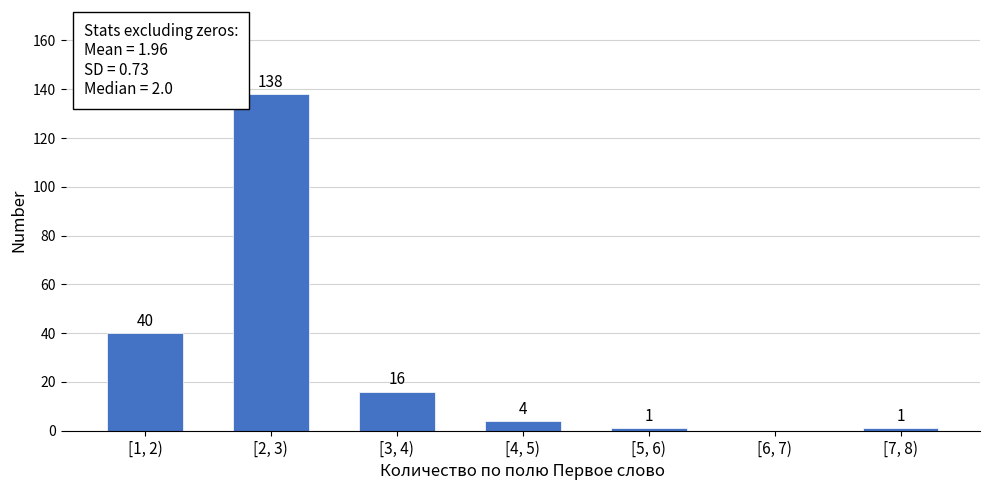

Reading right to left, extract all data points from this chart.

[7, 8)=1	[6, 7)=0	[5, 6)=1	[4, 5)=4	[3, 4)=16	[2, 3)=138	[1, 2)=40